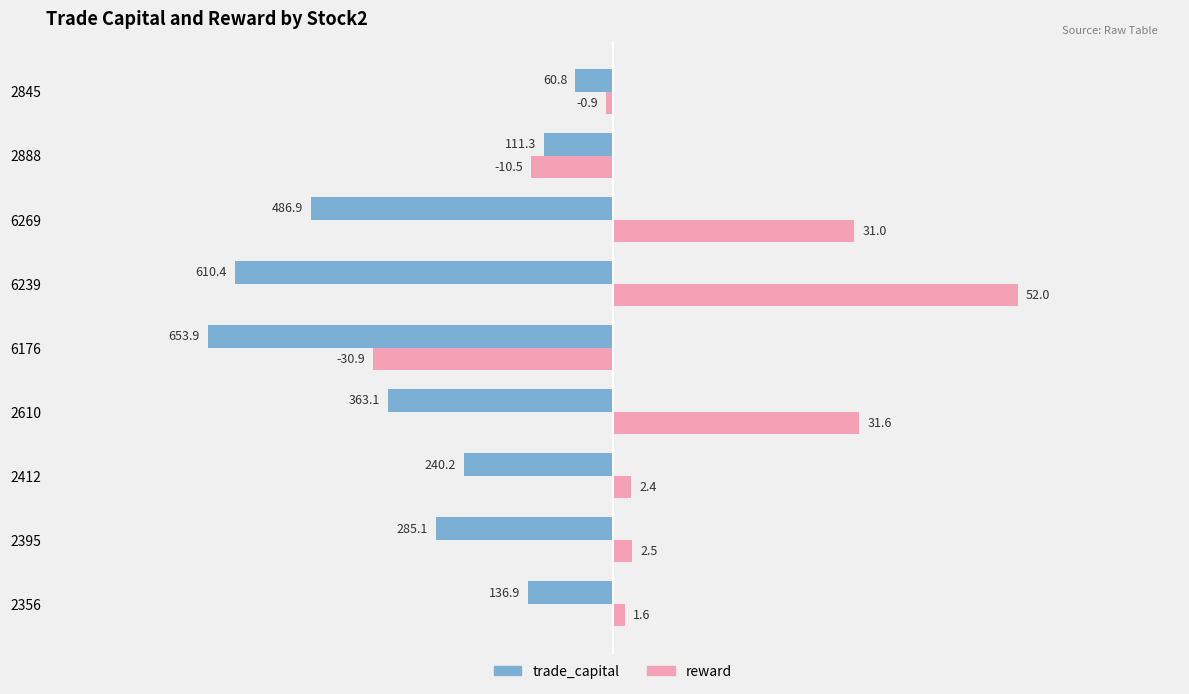

What are all the series names shown in the legend?

trade_capital, reward